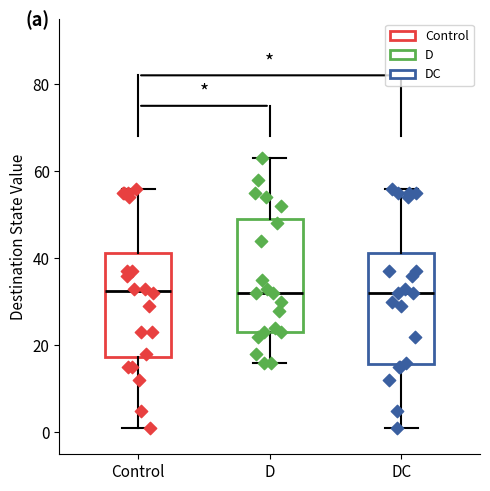

Where is the upper edge of the box for Control on the y-axis? The values are not printed on the chart, so give them approximately, as read against the axis.

42